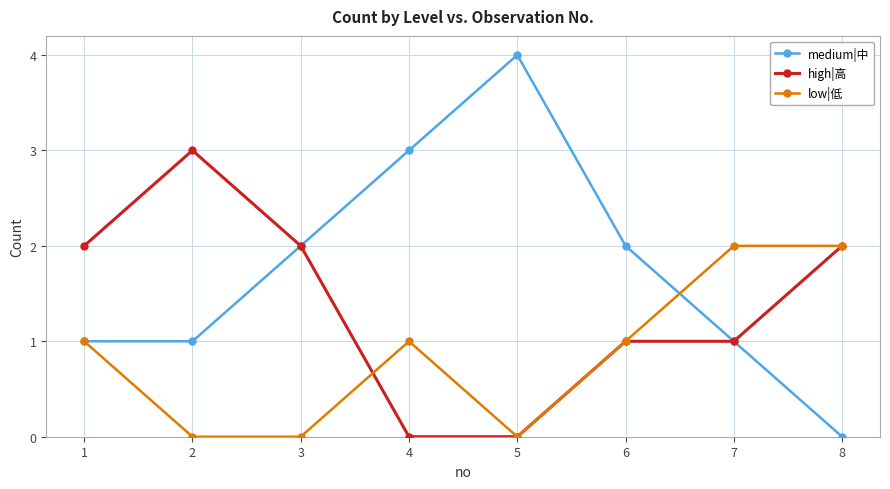

Rank the series by their maximum value, from lowest to highest.

low|低, high|高, medium|中